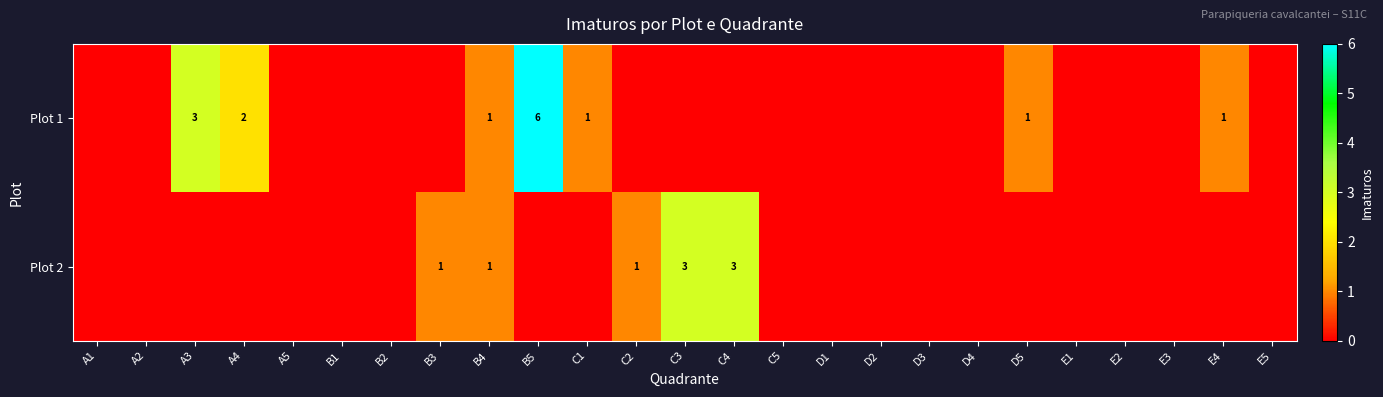

How many categories are shown in the chart?

25